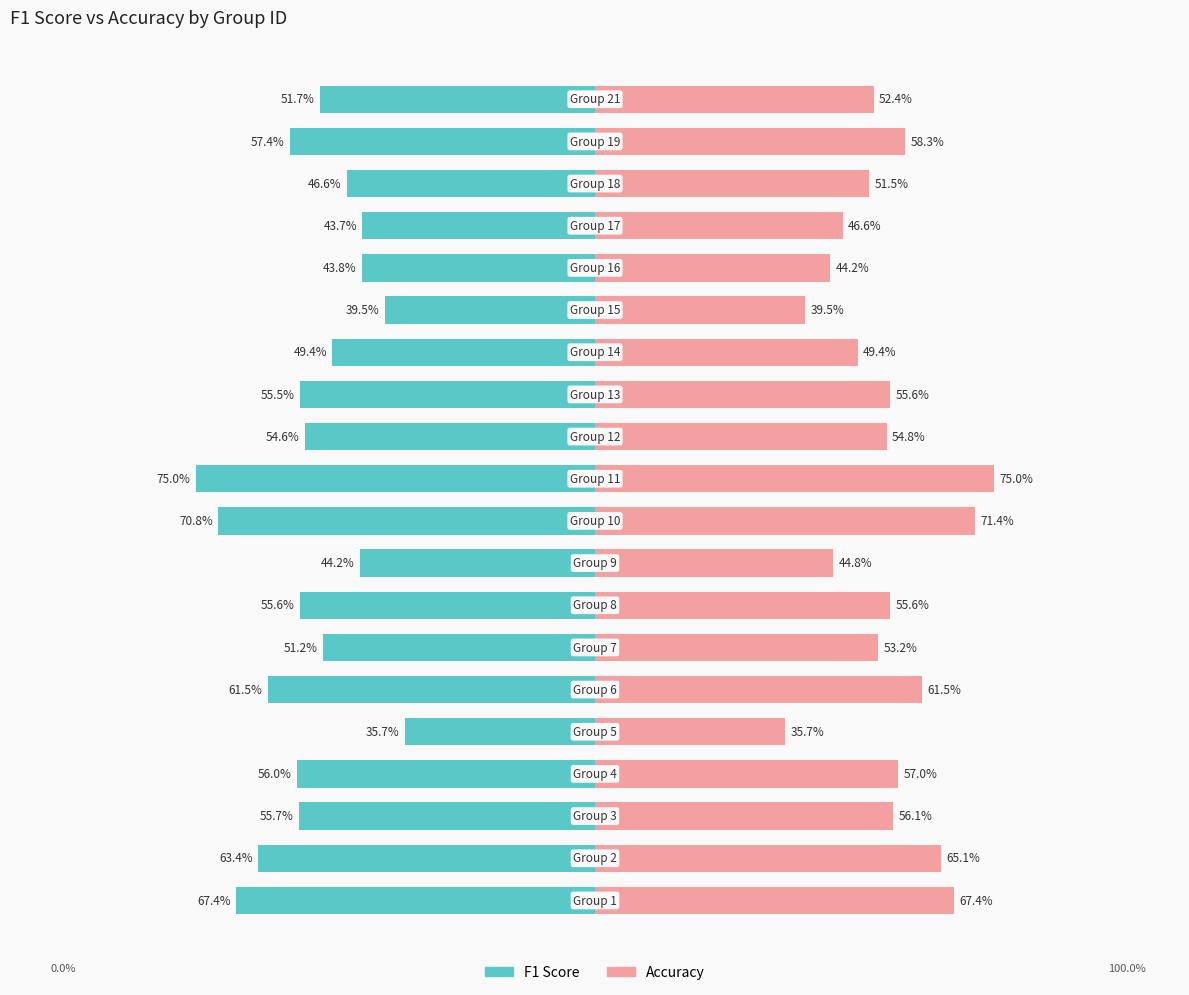

Reading left to right, list all the values displayed in this chart.

F1 Score: -67.4	-63.4	-55.7	-56.0	-35.7	-61.5	-51.2	-55.6	-44.2	-70.8	-75.0	-54.6	-55.5	-49.4	-39.5	-43.8	-43.7	-46.6	-57.4	-51.7
Accuracy: 67.4	65.1	56.1	57.0	35.7	61.5	53.2	55.6	44.8	71.4	75.0	54.8	55.6	49.4	39.5	44.2	46.6	51.5	58.3	52.4